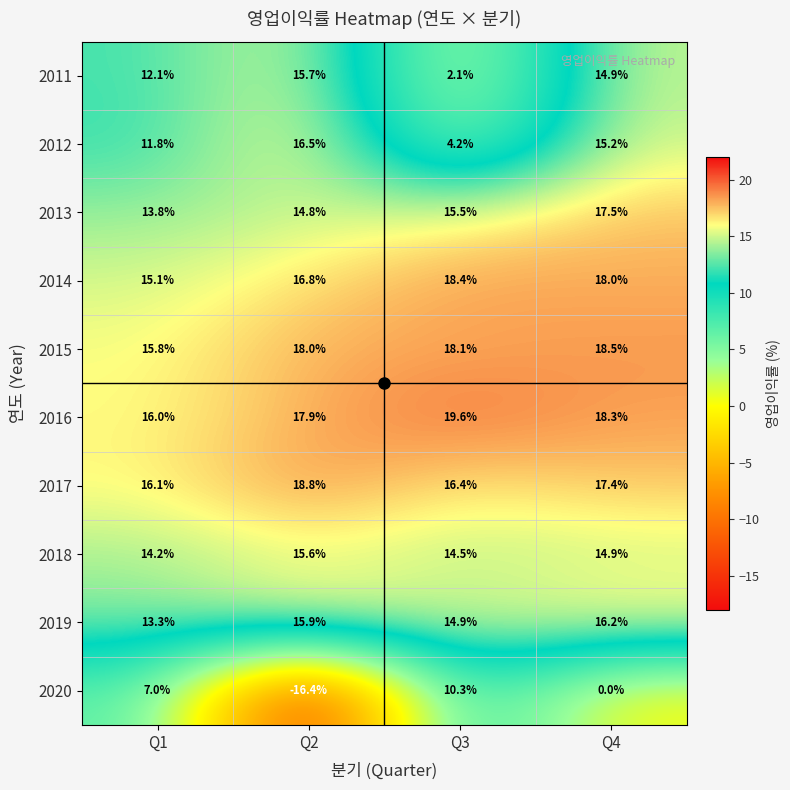

Which series has the largest total across all categories?

2016